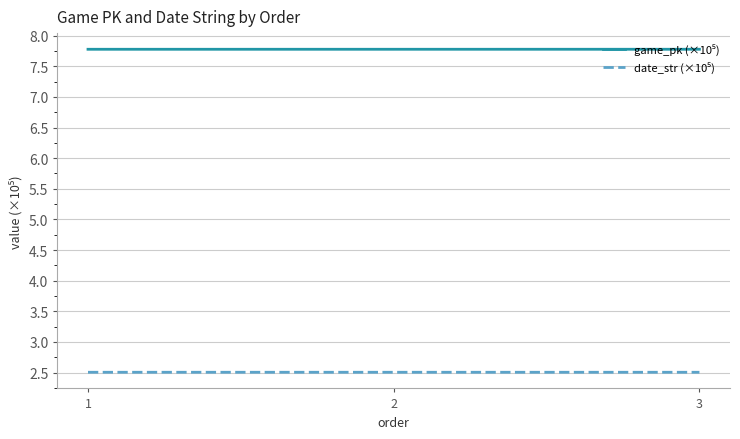

What is the total value across all series at 1?

10.3